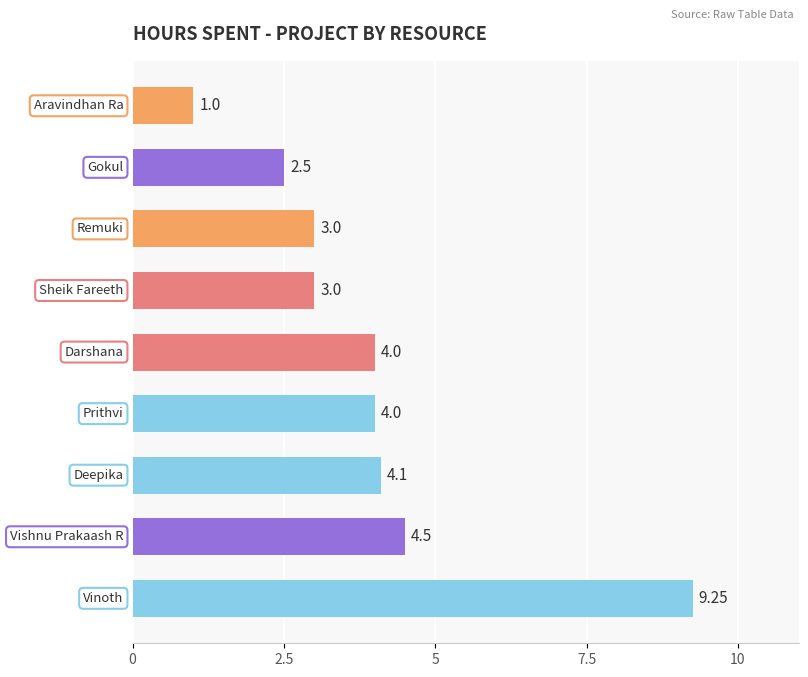

What is the average value?

3.9